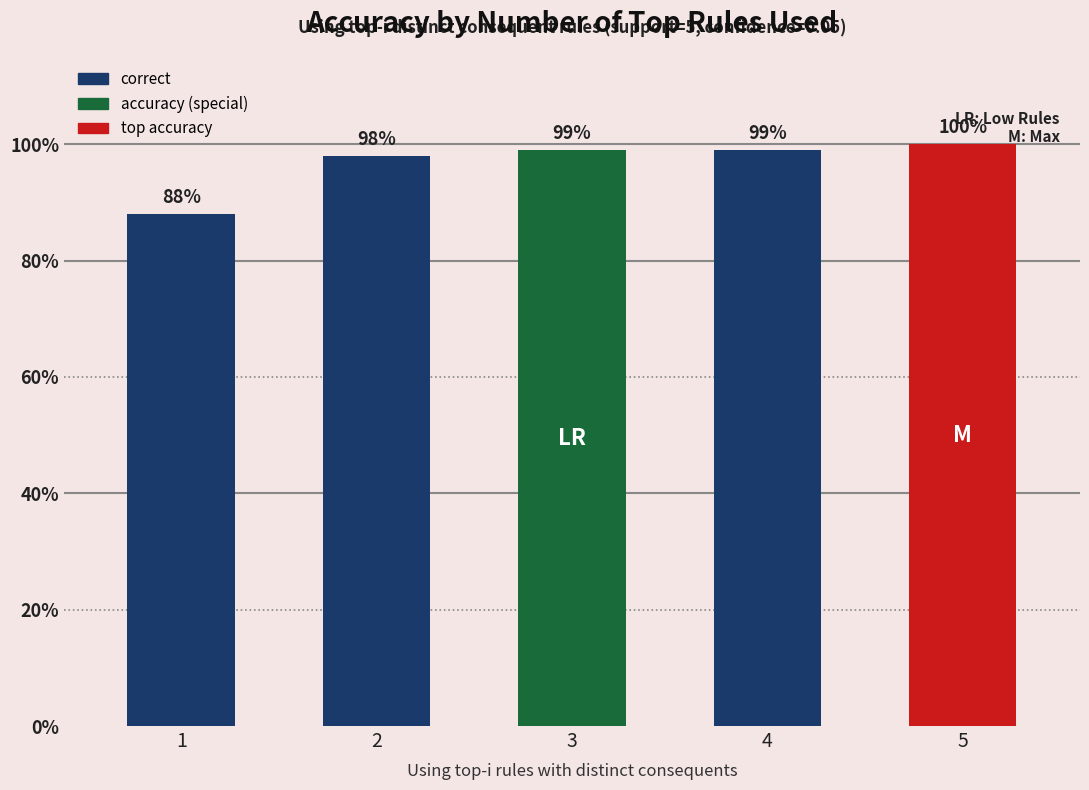

Which category has the lowest value across all series?

1